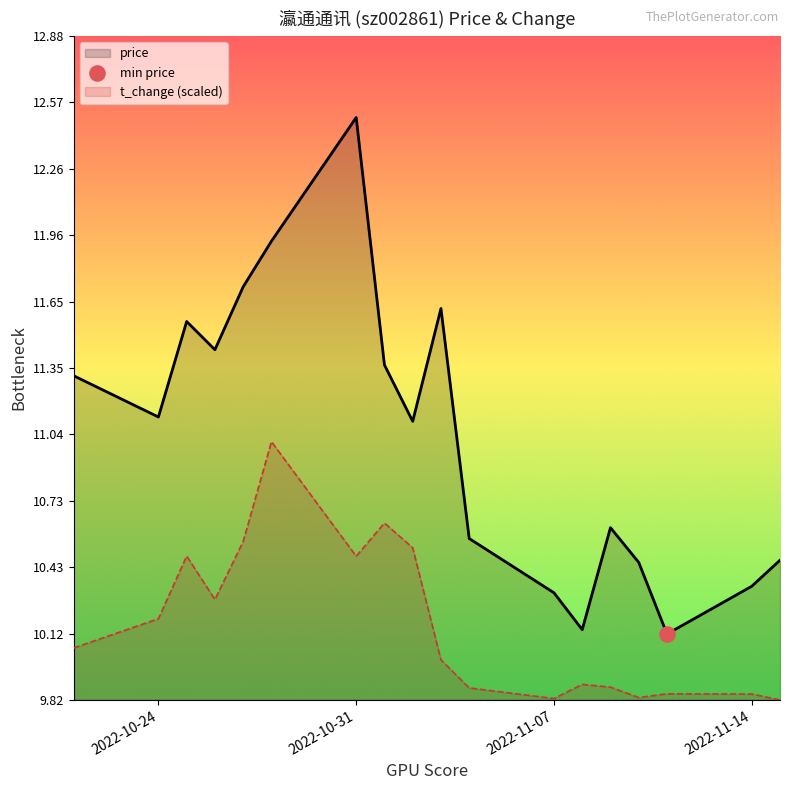

At how many categories does at least one series exceed 9?

18